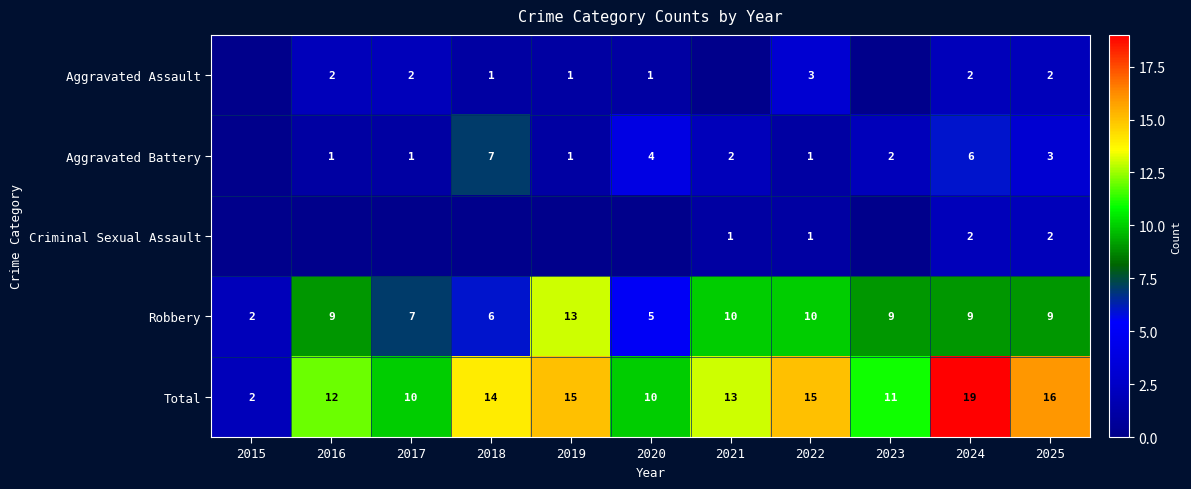

How many data points in Robbery are less than 9?

4